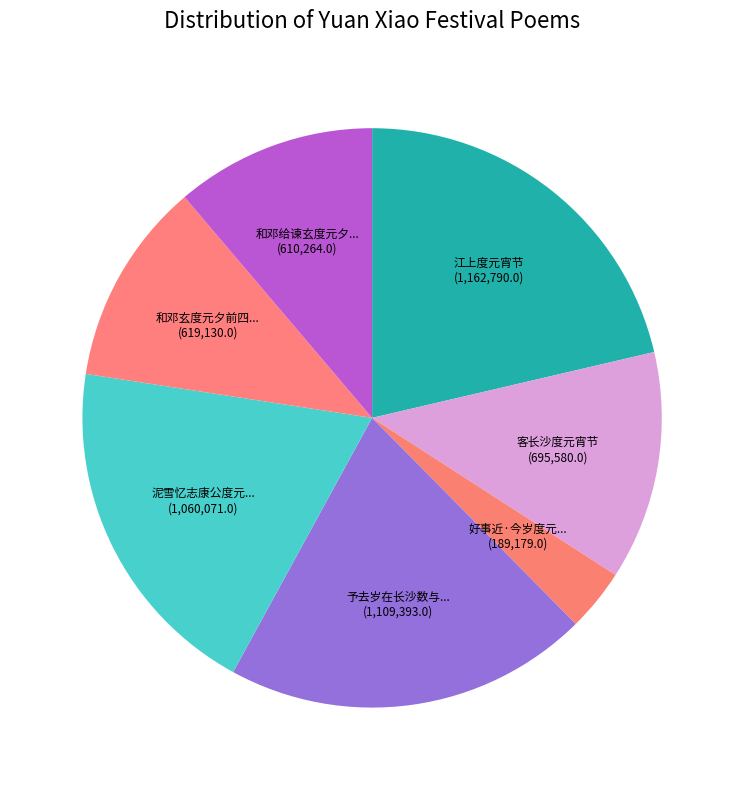

Which category has the biggest portion of the pie?

江上度元宵节